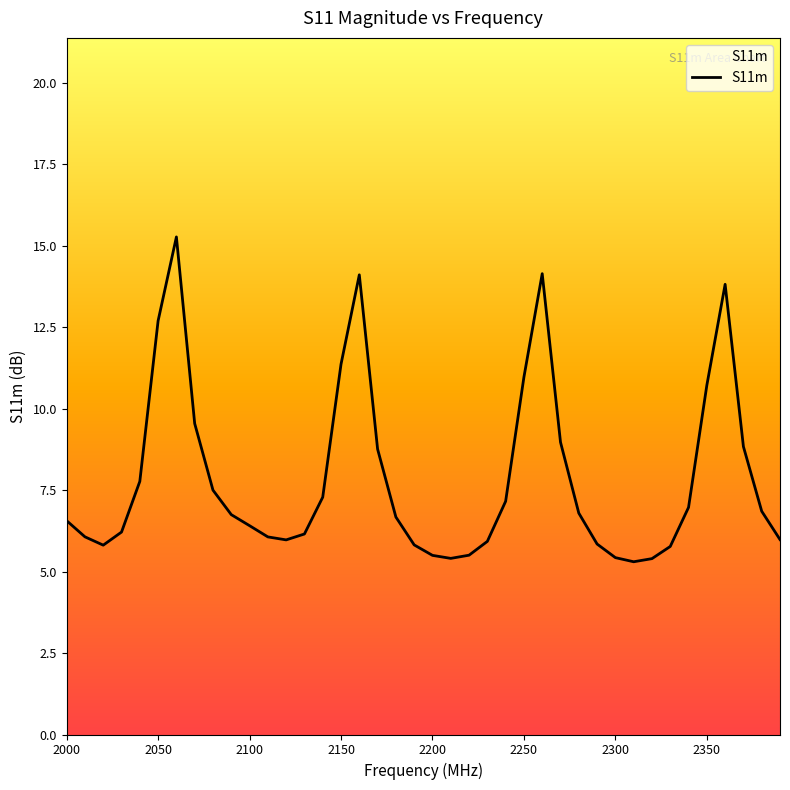

The chart shows a value of 6.8 at 2280.0. True or false?

True